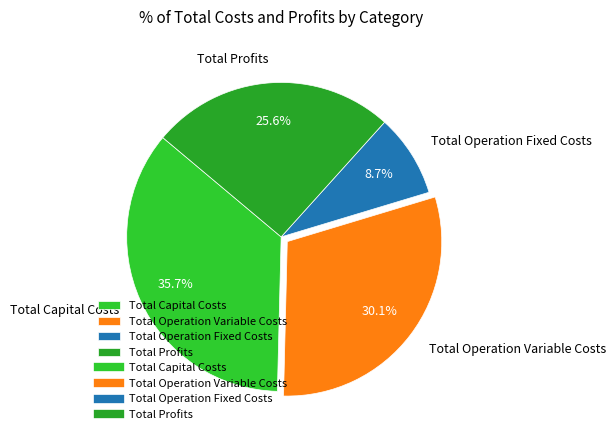

Does any single category account for the majority?

No